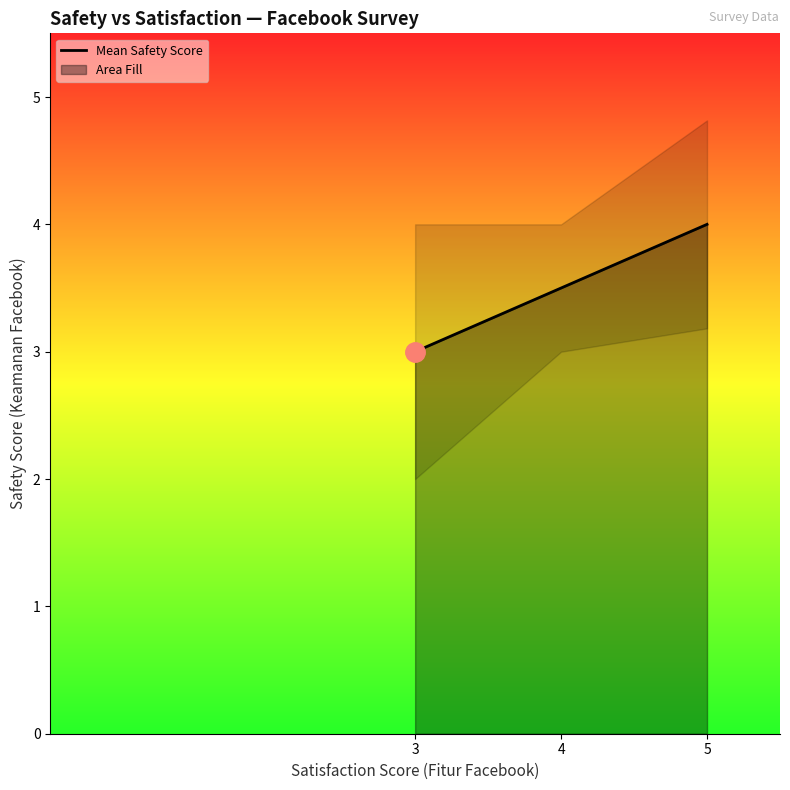

What is the ratio of the value at 4 to the value at 3?

1.2